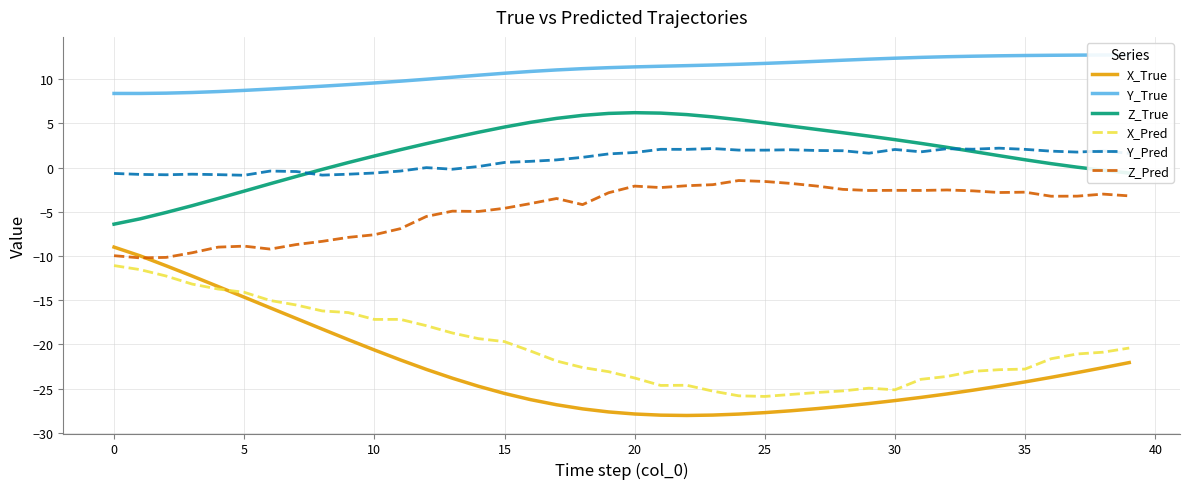

The value of X_Pred at 30 is -25.1. True or false?

True